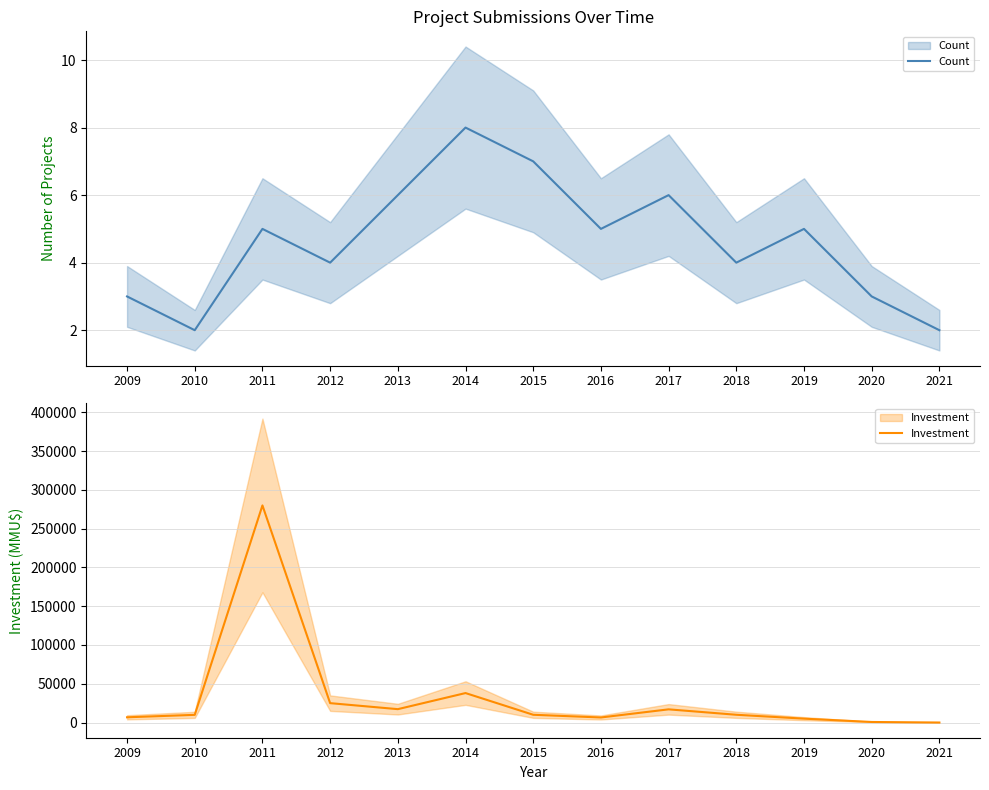

How many interior local valleys does the Investment series have?

2